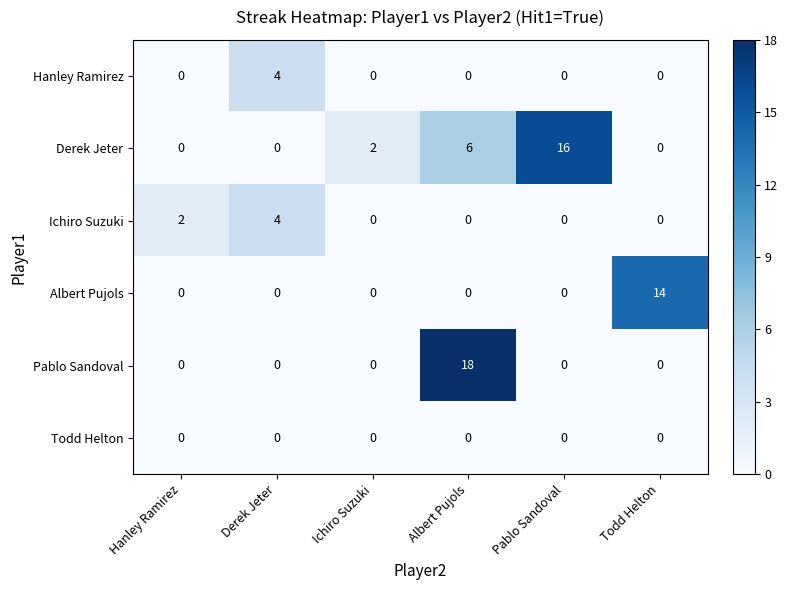

Which series changed the most between Hanley Ramirez and Derek Jeter?

Hanley Ramirez